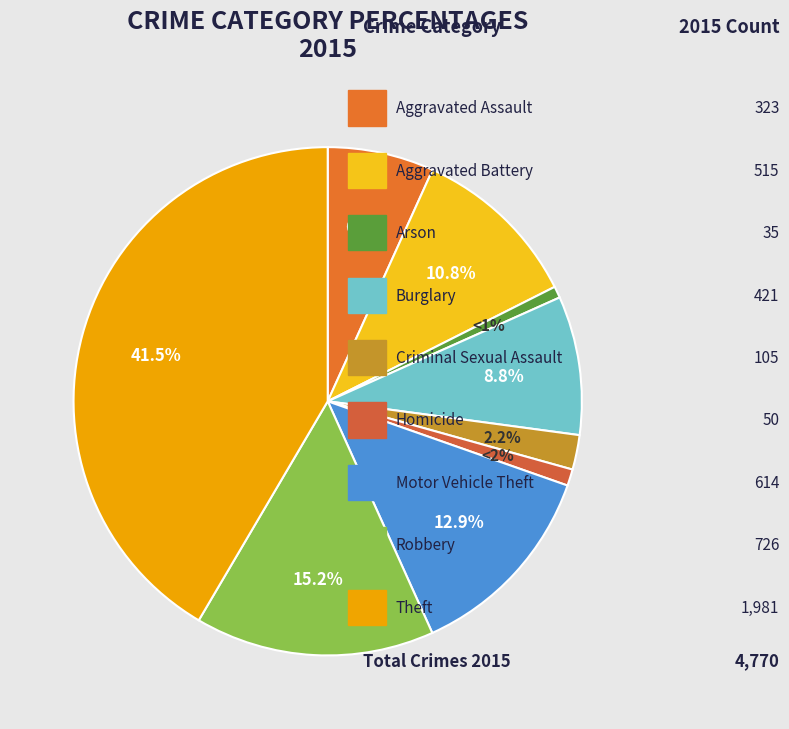

Is there any slice that represents more than half of the pie?

No